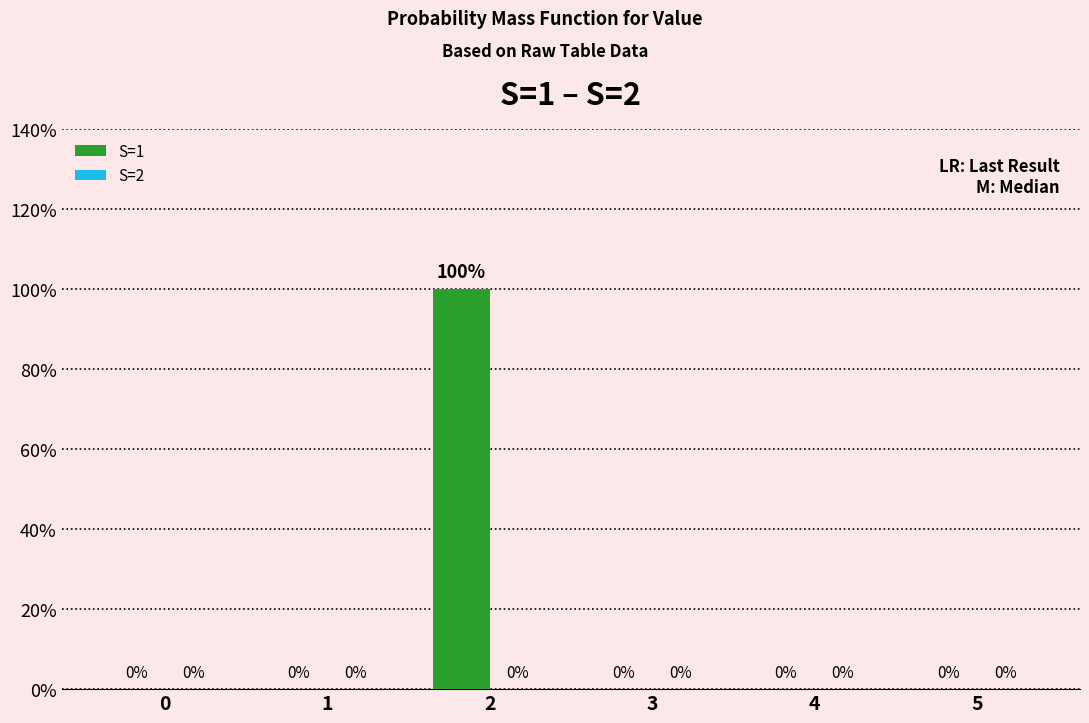

Reading left to right, transcribe all the data shown in this chart.

S=1: 0	0	1	0	0	0
S=2: 0	0	0	0	0	0